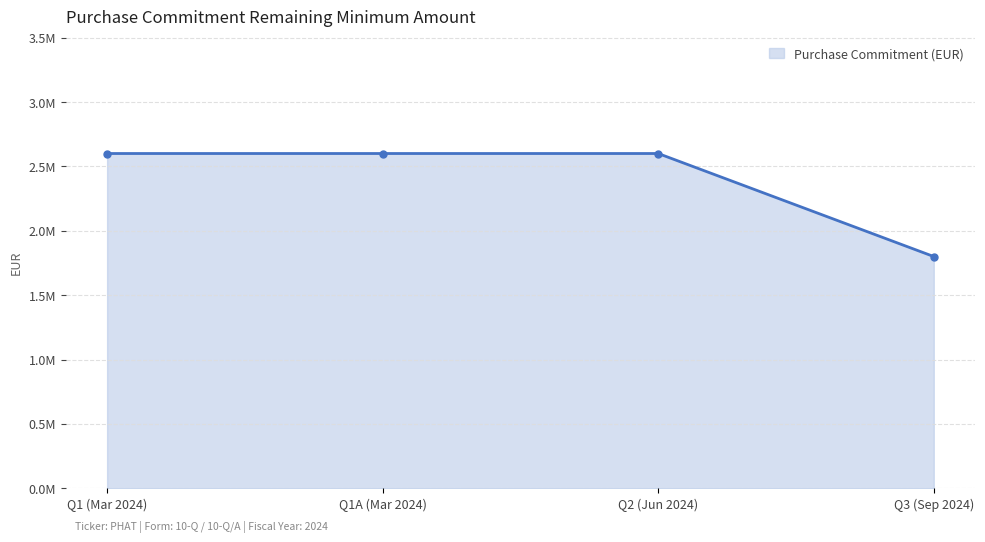

Is this an area chart (filled region under the line)?

Yes